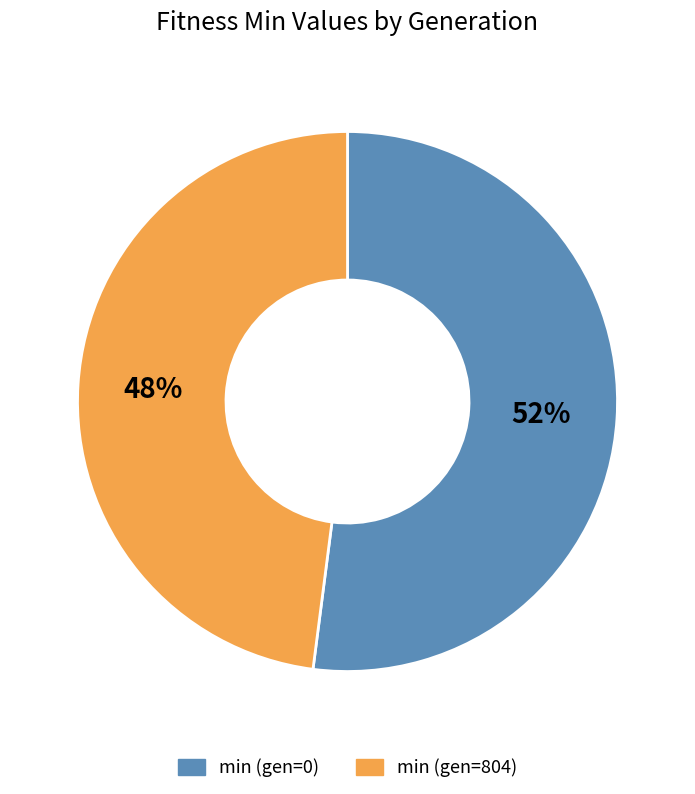

Count the number of slices in the pie.

2